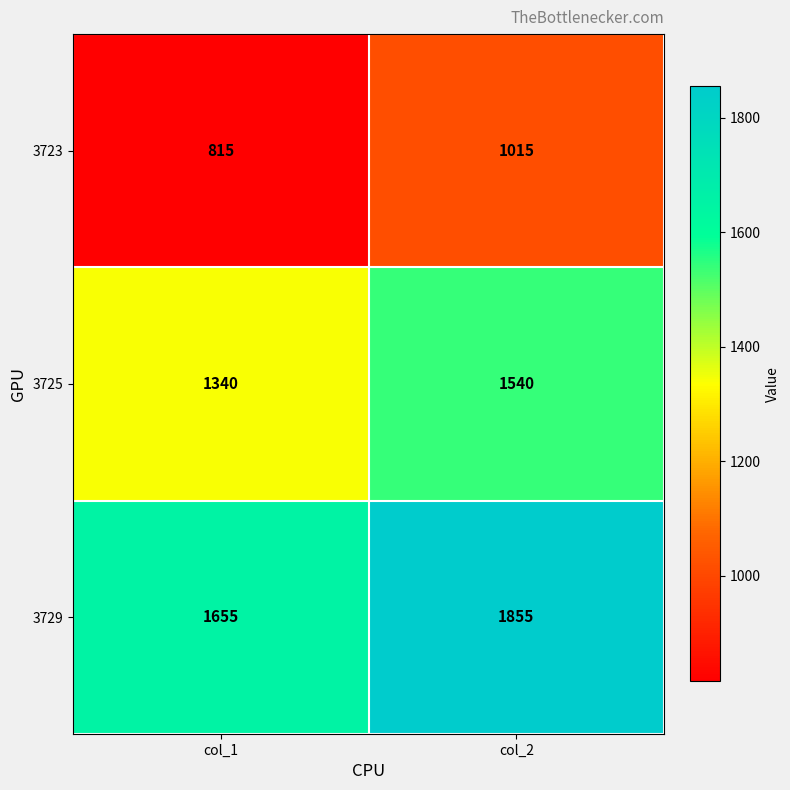

Count the number of categories in the chart.

2